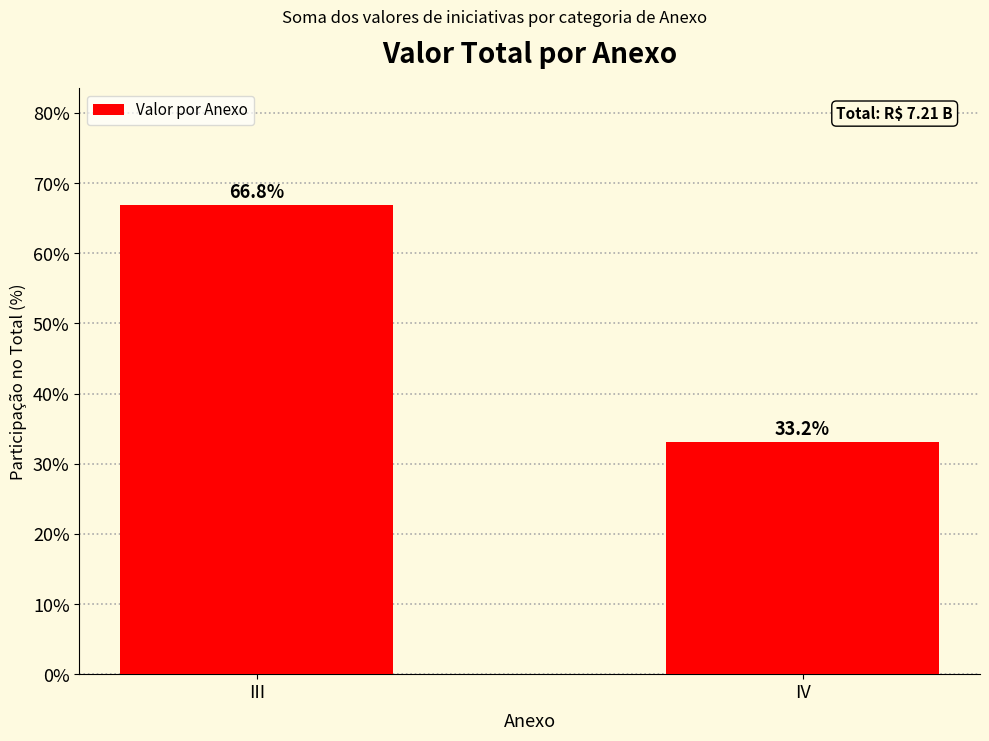

List the labels in order of value, largest first.

III, IV